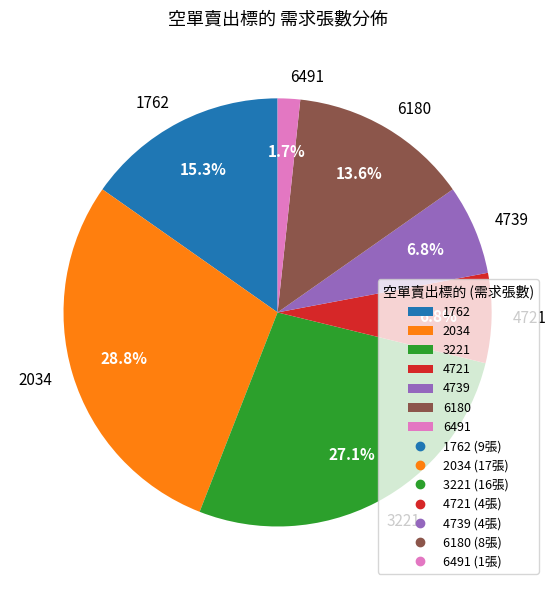

To the nearest percent, what portion does 4739 represent?

7%